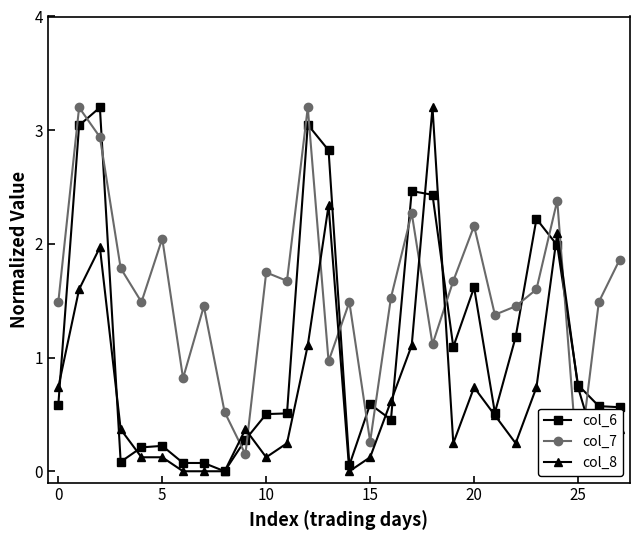

What is the total value across all series at 10?

2.2